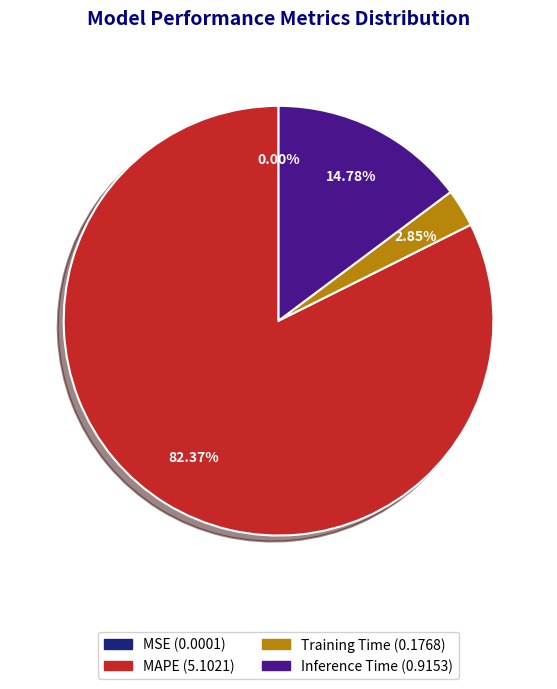

Is there a majority slice in this chart?

Yes